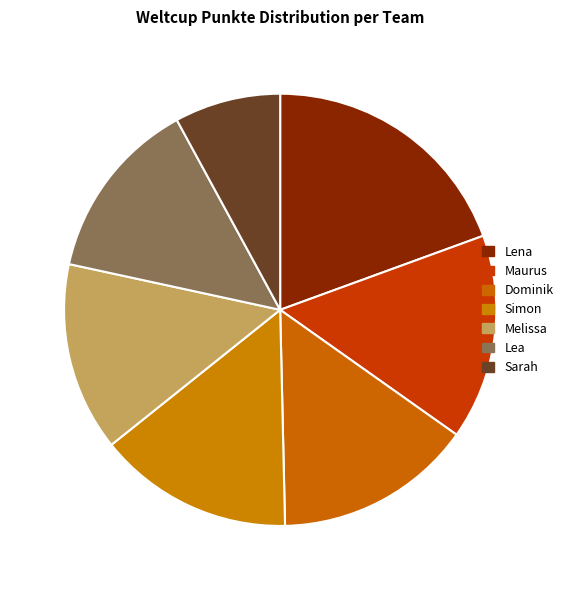

Rank the categories by value from highest to lowest.

Lena, Maurus, Dominik, Simon, Melissa, Lea, Sarah